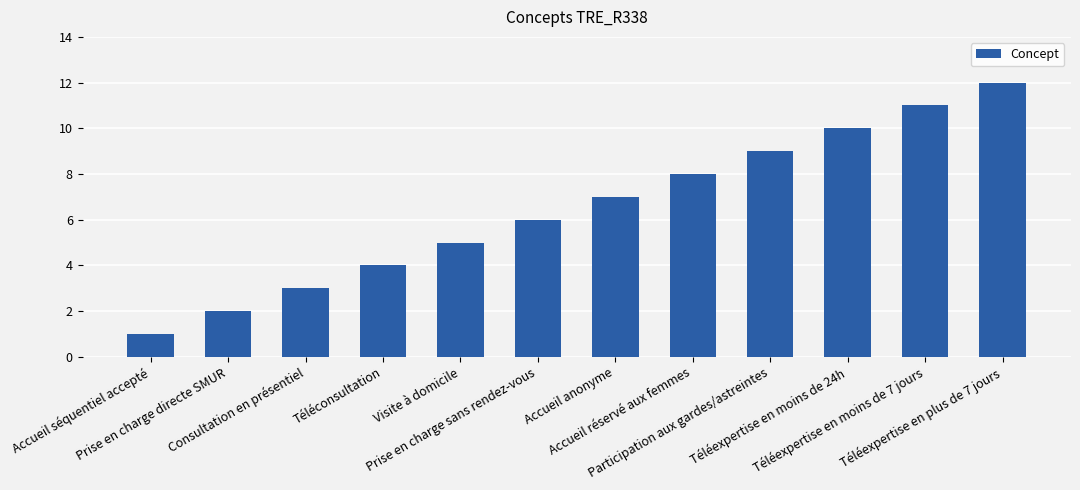

Reading right to left, what are all the values shown in this chart?

12	11	10	9	8	7	6	5	4	3	2	1